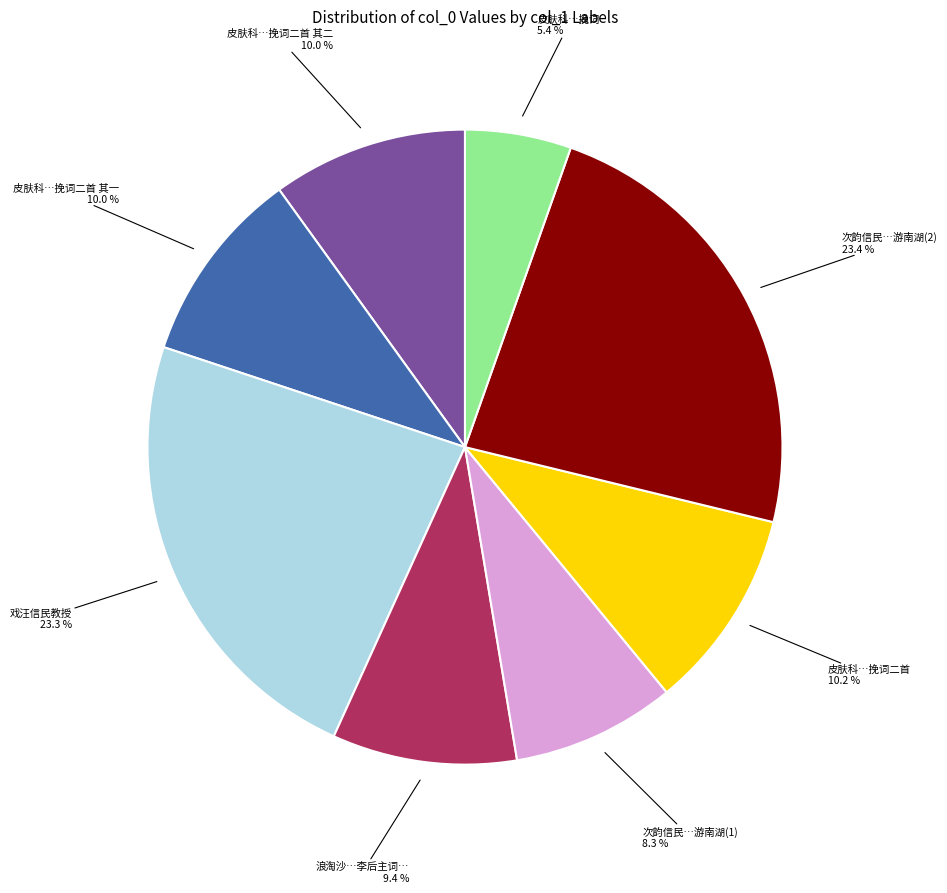

Which category has the smallest portion of the pie?

皮肤科…挽词